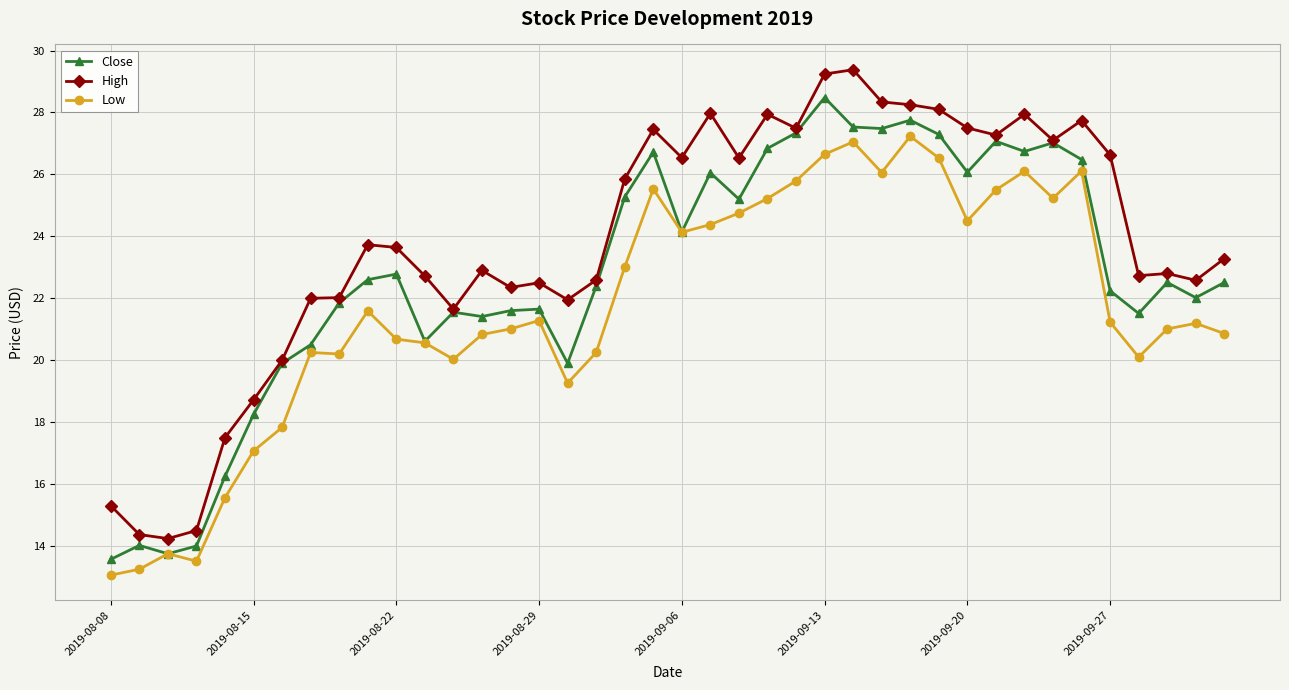

Rank the series by their average value, from highest to lowest.

High, Close, Low